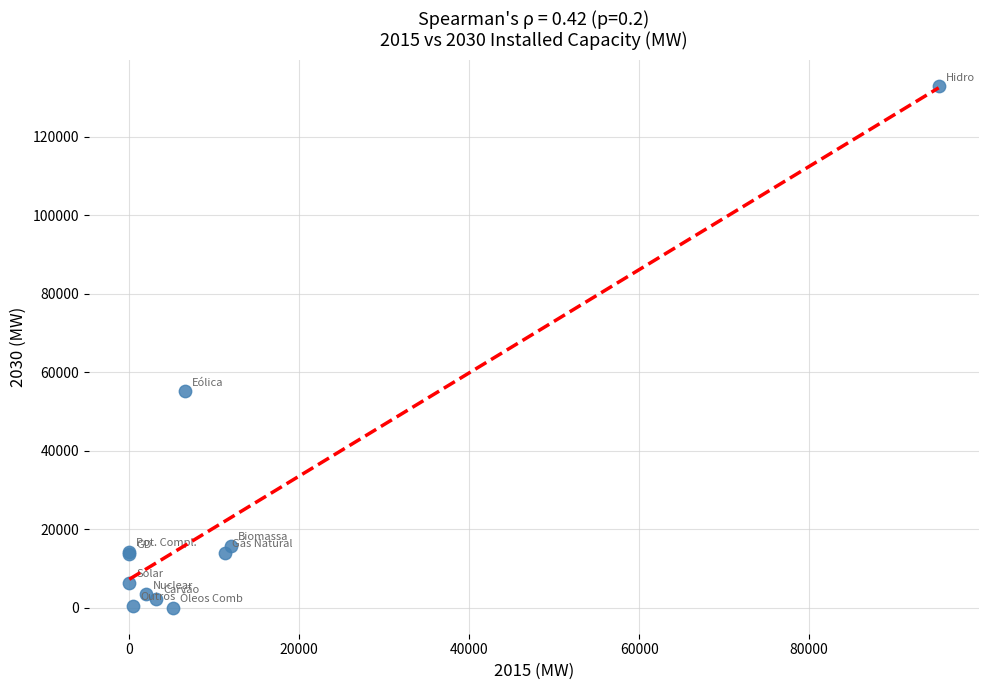

What Y value in the scatter plot is closest to 66409?

55106